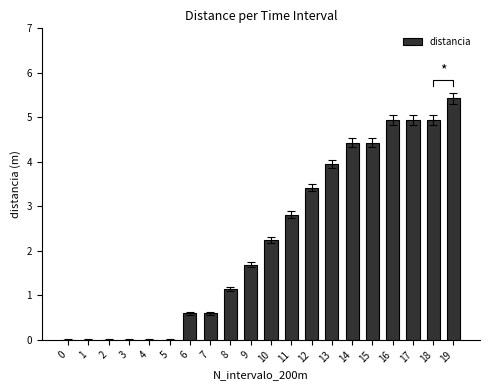

What is the change in value from 1 to 15?

+4.4